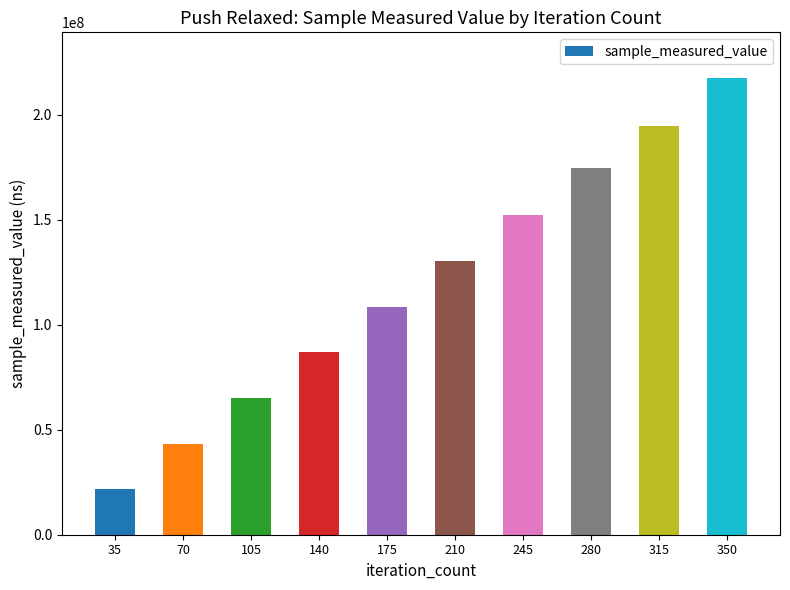

Does the chart contain stacked bars?

No